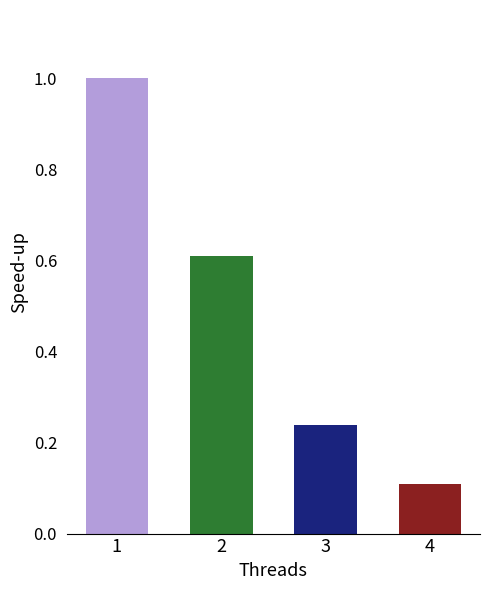

Does the chart contain stacked bars?

No